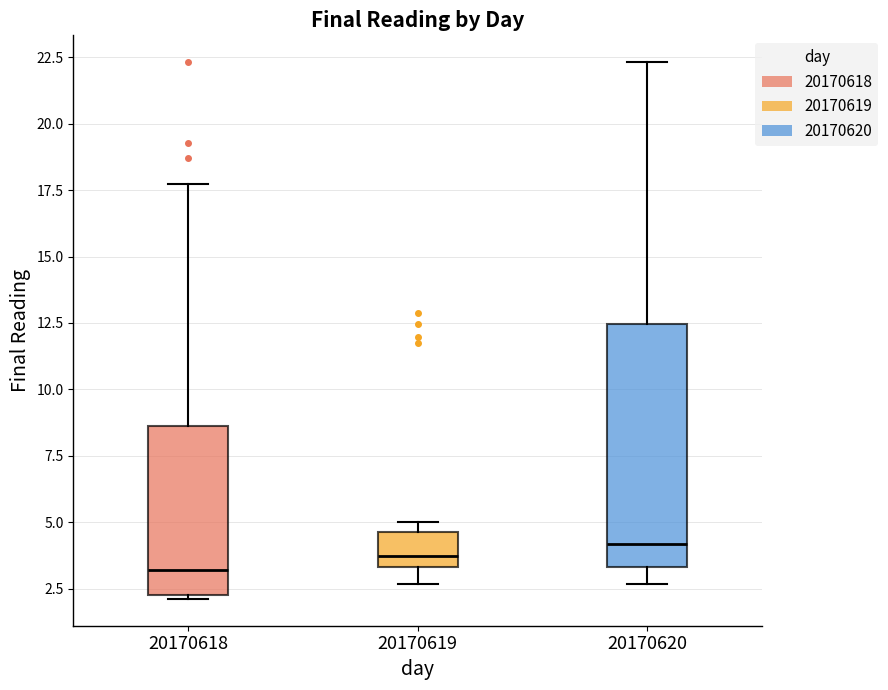

Reading left to right, transcribe this box plot: for each box, give where its median line is, the range the box spans, and where its two whiskers end, as read against the y-axis. The values are not printed on the chart, so give them approximately, as read against the axis.

20170618: median 3.0, box 2.5 to 8.5, whiskers 2.0 to 17.5
20170619: median 3.5 (just above the box's lower edge), box 3.5 to 4.5, whiskers 2.5 to 5.0
20170620: median 4.0, box 3.5 to 12.5, whiskers 2.5 to 22.5